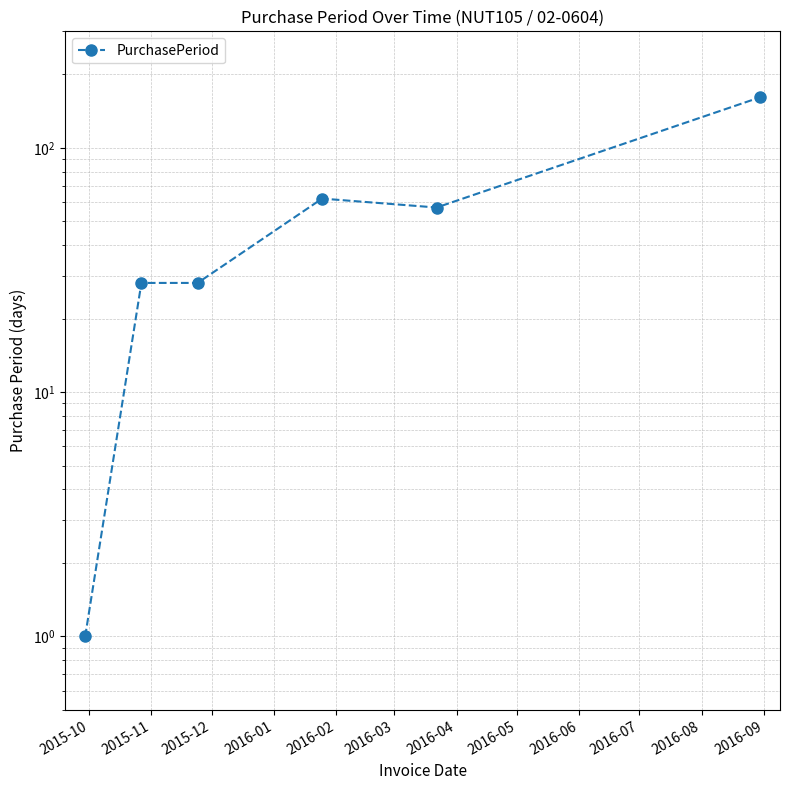

How many lines are shown in the chart?

1